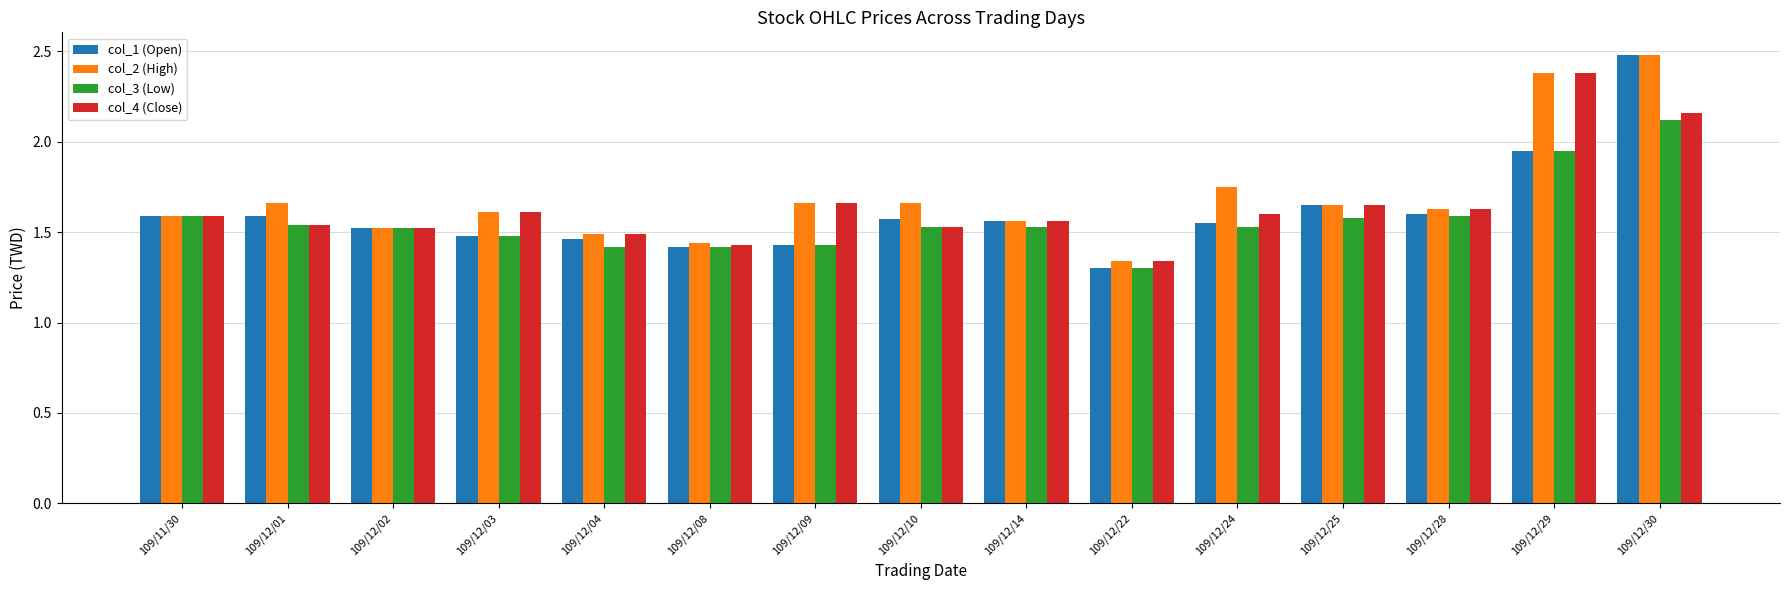

How many bars are there in each group?

4